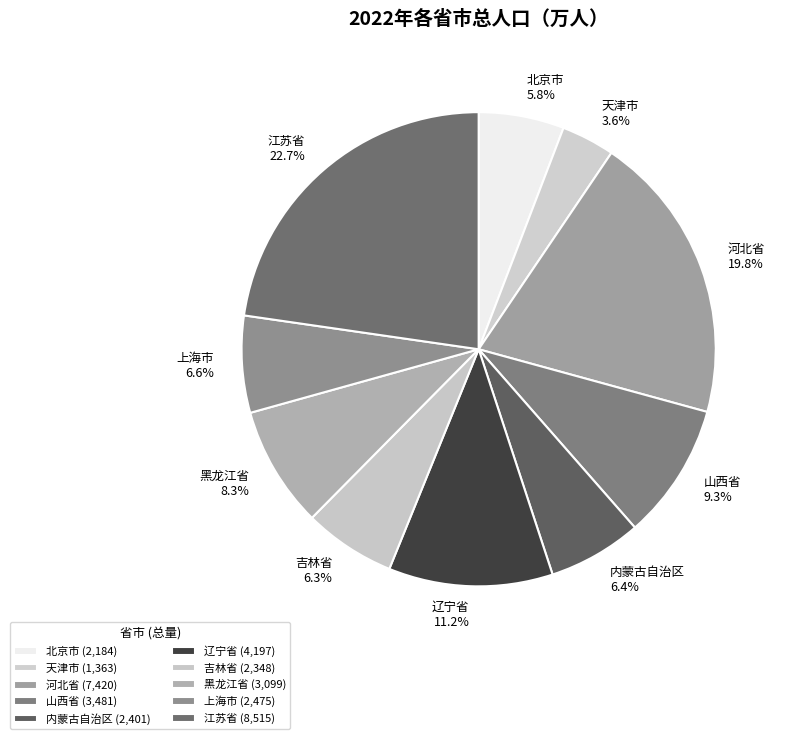

Combined, what portion of the pie is 江苏省 and 北京市?

28.5%